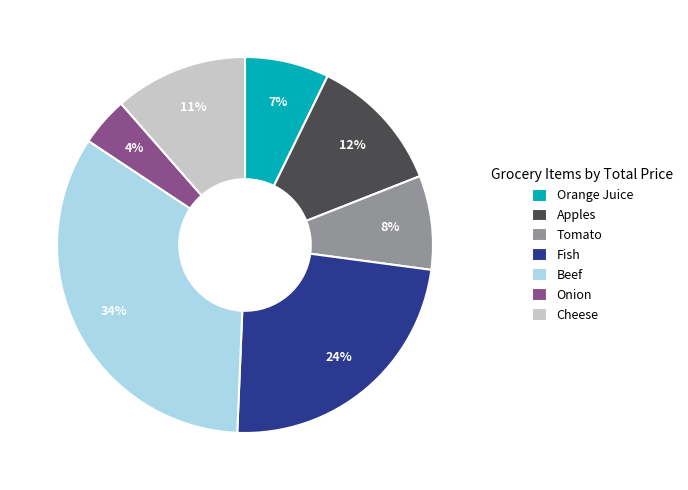

Does Tomato represent more than half of the total?

No